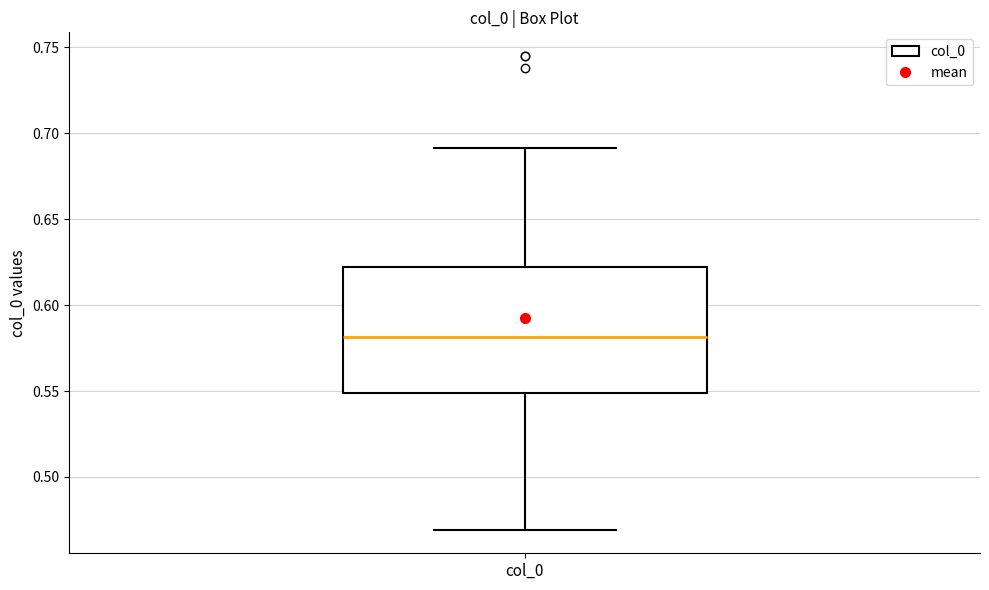

Where does the upper whisker of the box for col_0 end on the y-axis? The values are not printed on the chart, so give them approximately, as read against the axis.

0.69